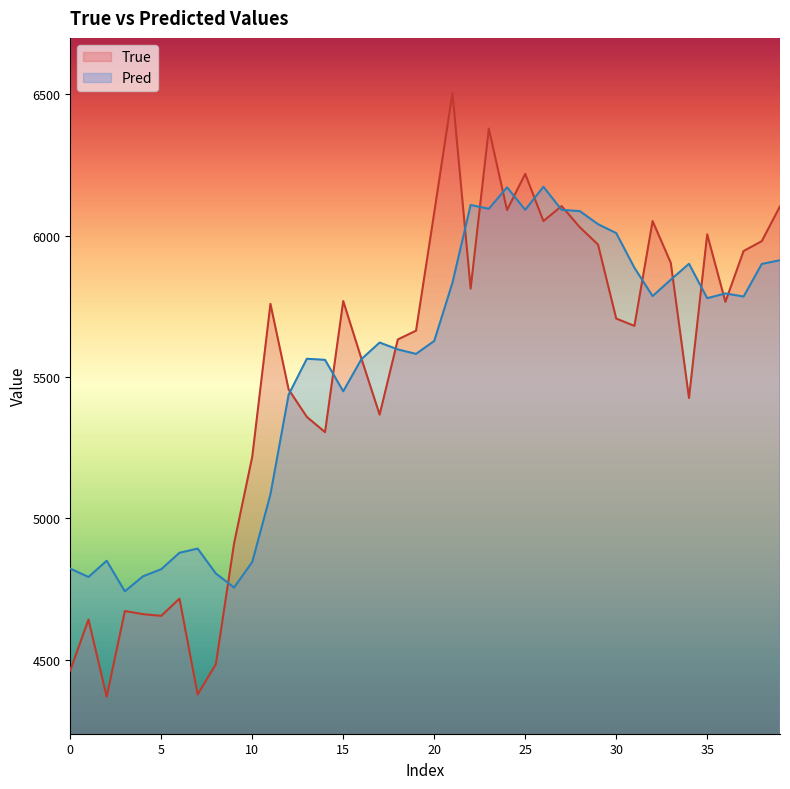

At how many categories does at least one series exceed 4549?

40